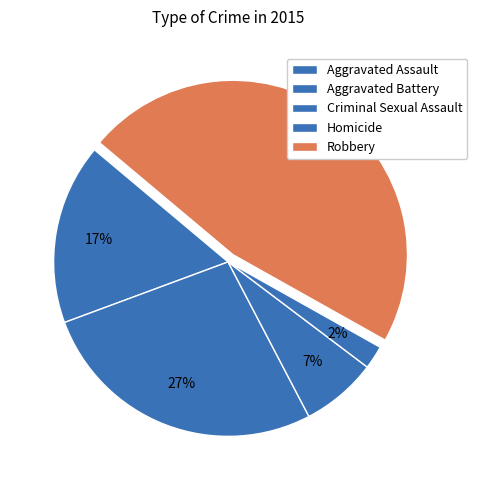

What percentage is the Robbery slice, to the nearest percent?

47%